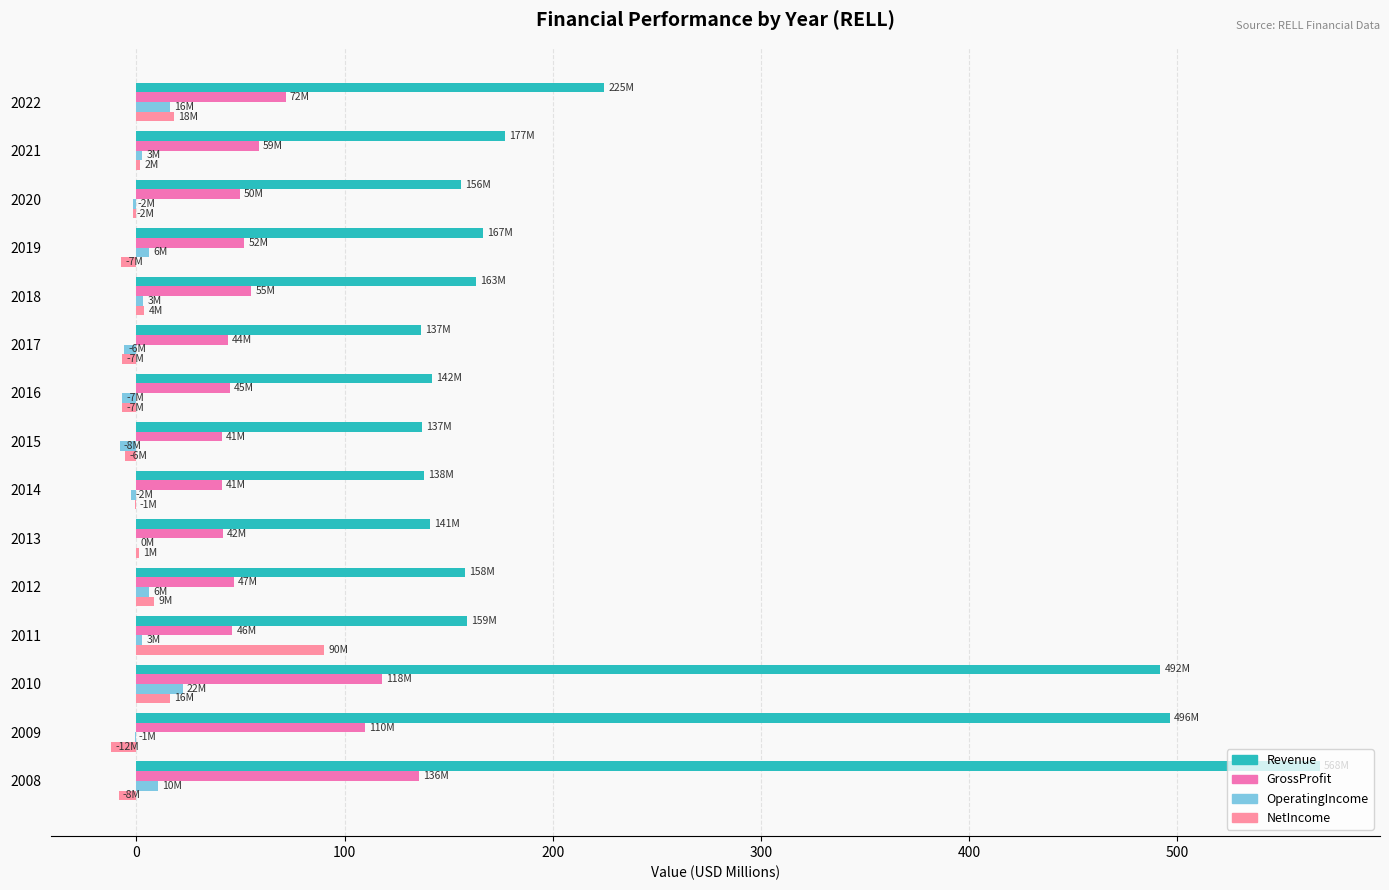

What is the value of the OperatingIncome bar at the 15th from the left?

16.0